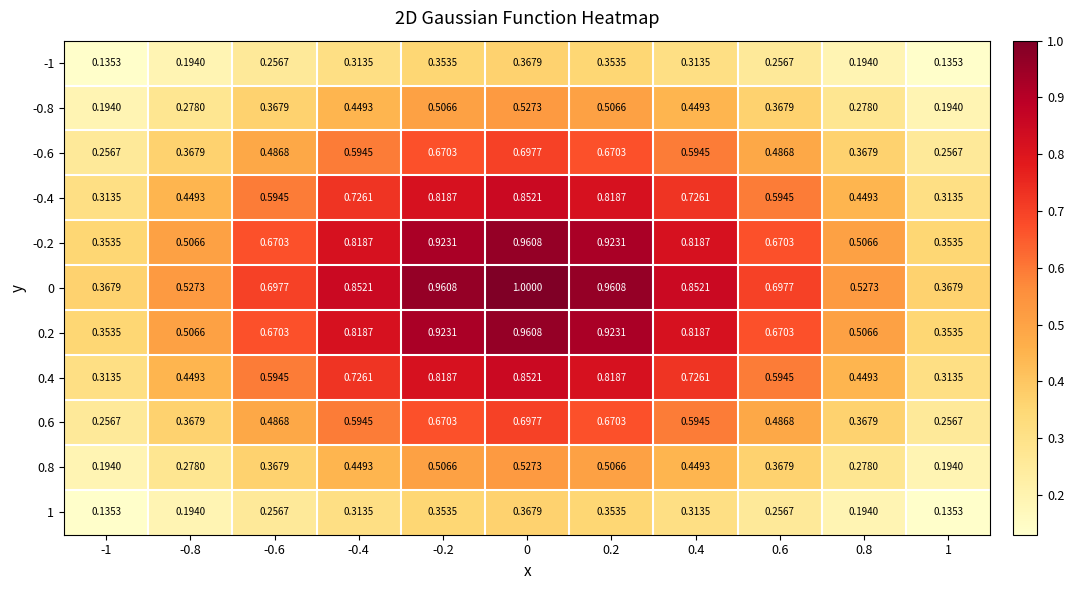

What is the total value across all series at 0?

7.8